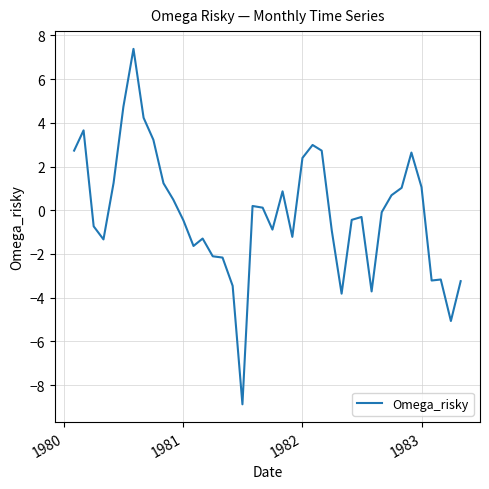

What is the maximum value shown in the chart?

7.4